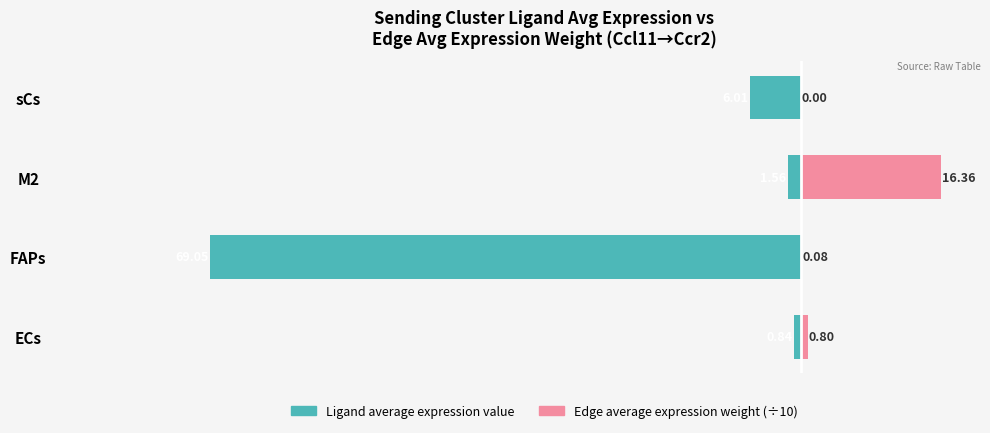

What is the value of the Ligand average expression value bar at the 3rd from the left?

-1.6